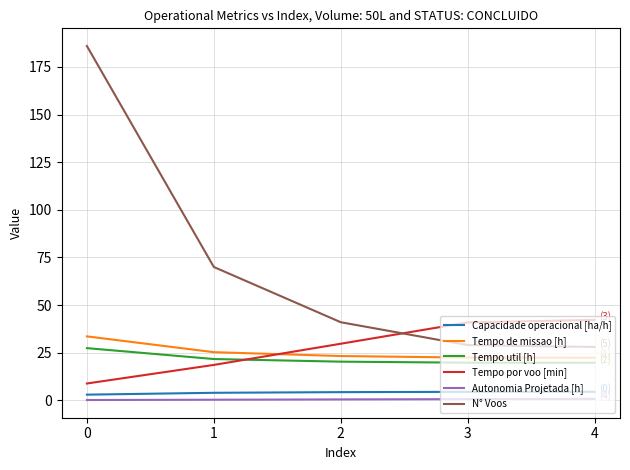

How many values in the Capacidade operacional [ha/h] series are below 4?

2